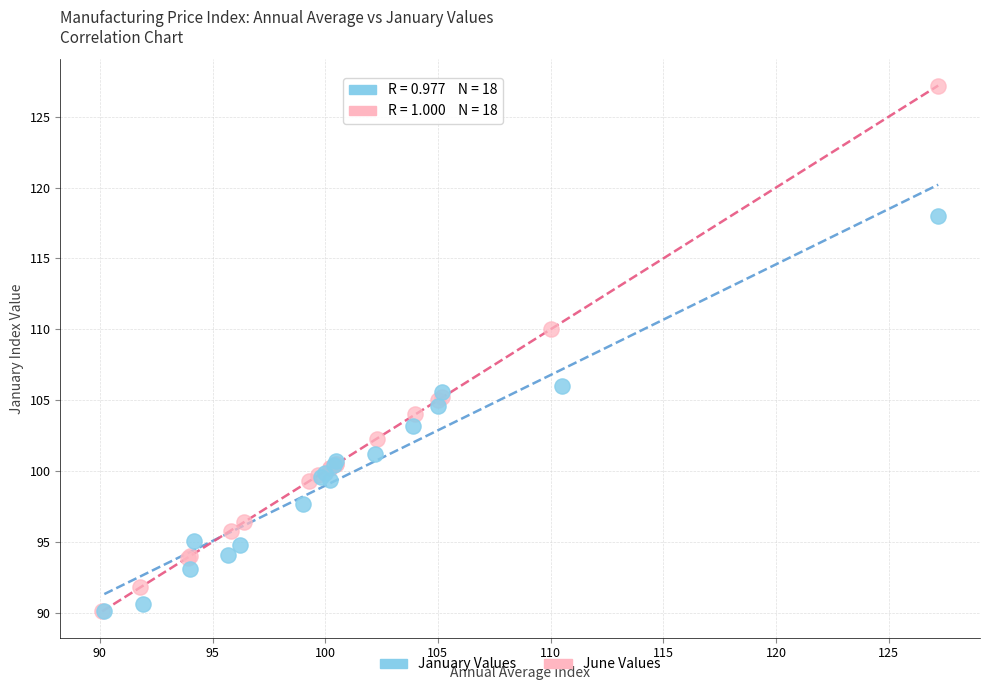

Which series has the widest spread of Y values?

June Values